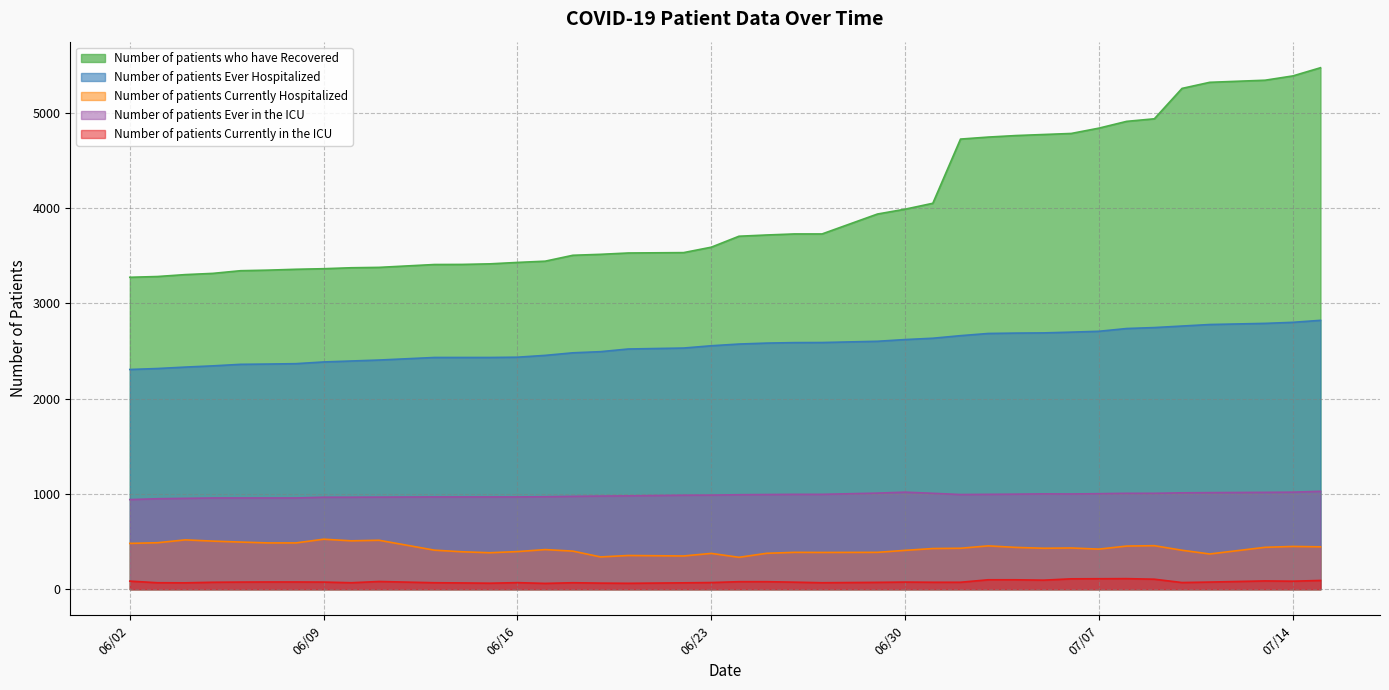

What is the sum of all Number of patients Ever Hospitalized values?

102130